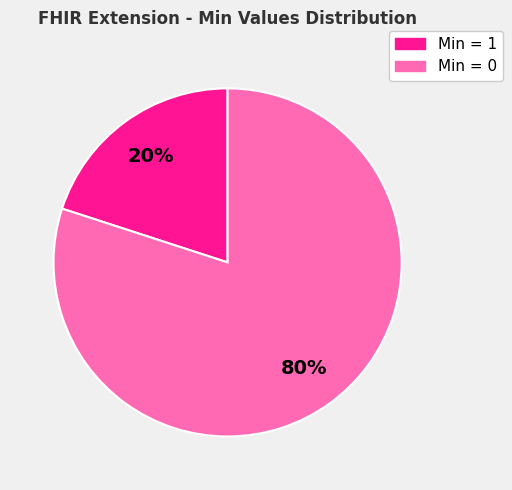

To the nearest percent, what is the average slice percentage?

50%